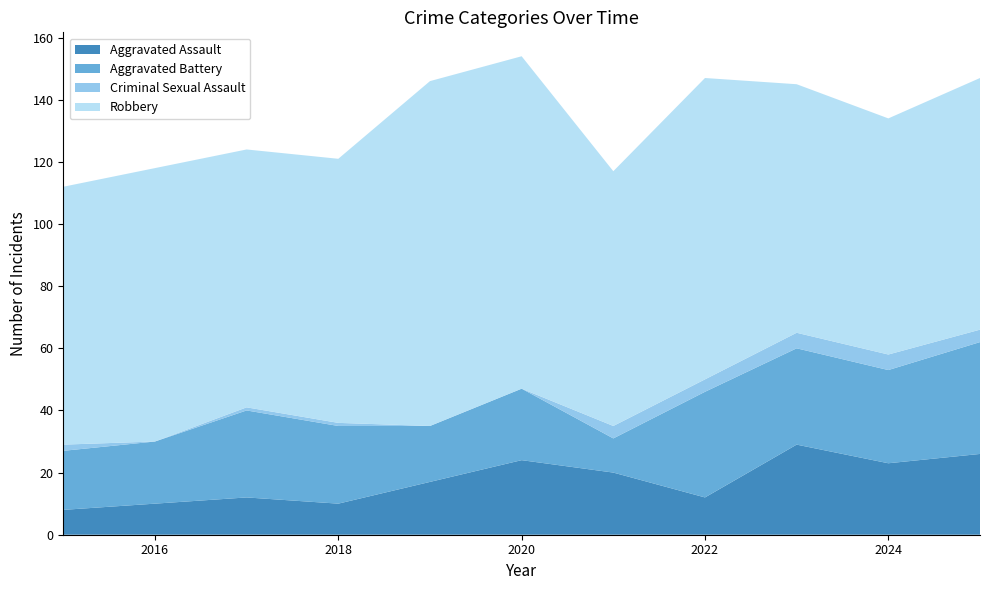

Reading left to right, what are all the values shown in this chart?

Aggravated Assault: 2015=8	2016=10	2017=12	2018=10	2019=17	2020=24	2021=20	2022=12	2023=29	2024=23	2025=26
Aggravated Battery: 2015=19	2016=20	2017=28	2018=25	2019=18	2020=23	2021=11	2022=34	2023=31	2024=30	2025=36
Criminal Sexual Assault: 2015=2	2016=0	2017=1	2018=1	2019=0	2020=0	2021=4	2022=4	2023=5	2024=5	2025=4
Robbery: 2015=83	2016=88	2017=83	2018=85	2019=111	2020=107	2021=82	2022=97	2023=80	2024=76	2025=81